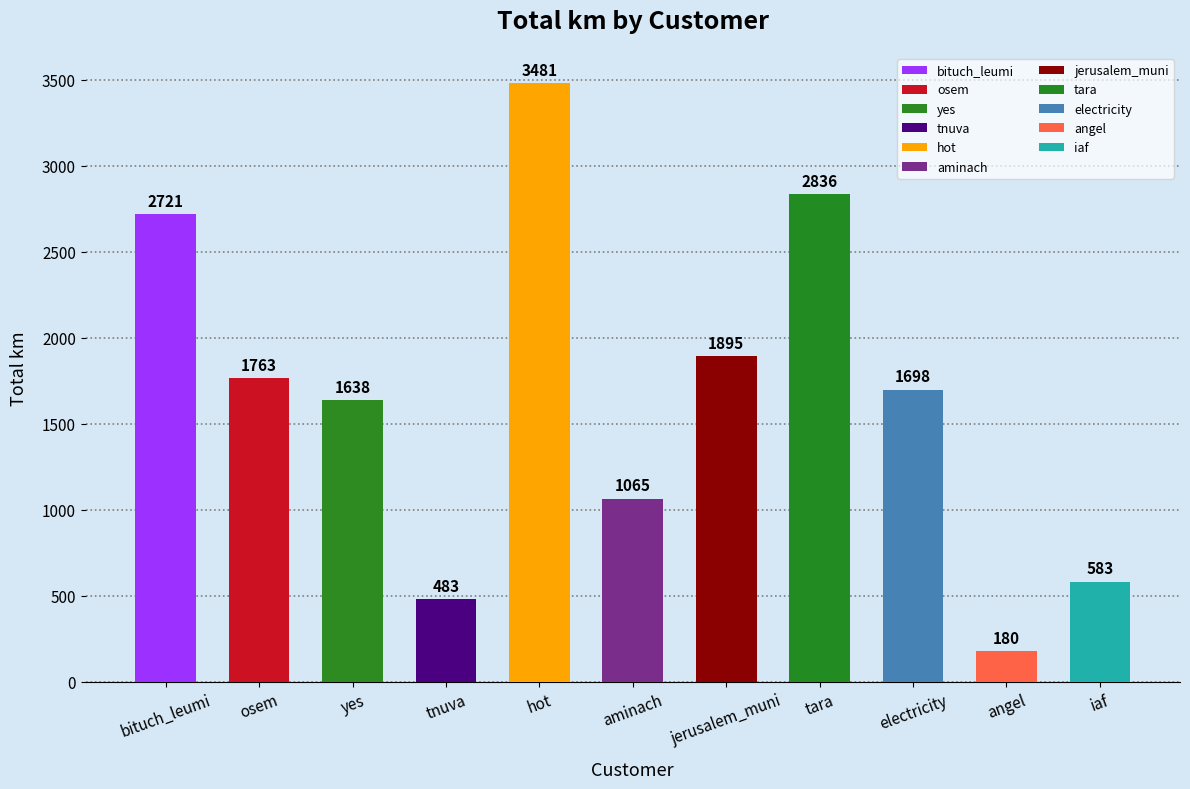

What is the ratio of the value at tara to the value at tnuva?

5.9